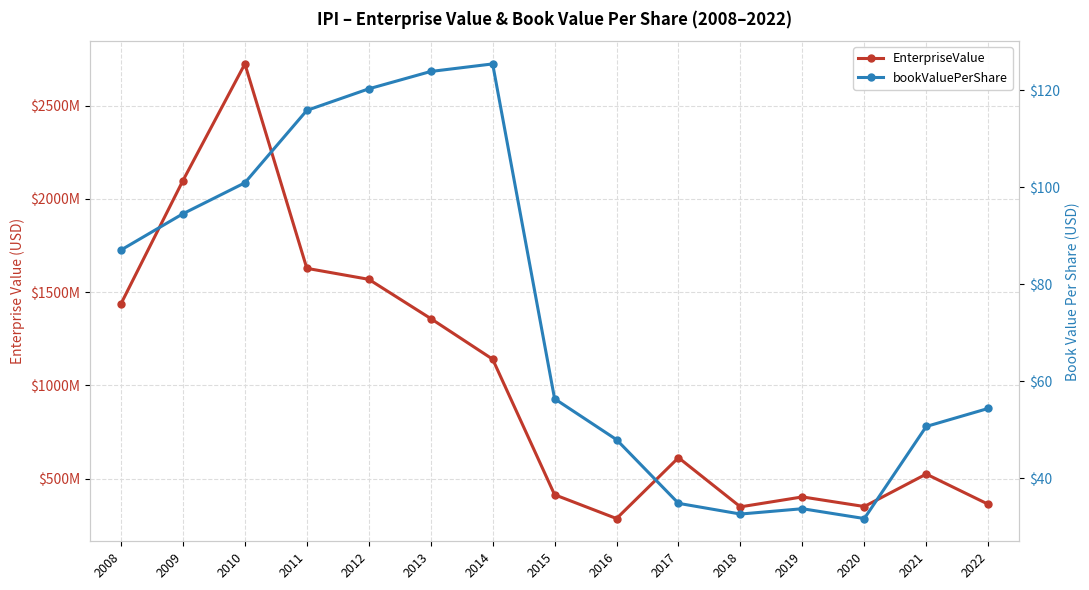

What is the maximum value shown in the chart?

2723765394.7